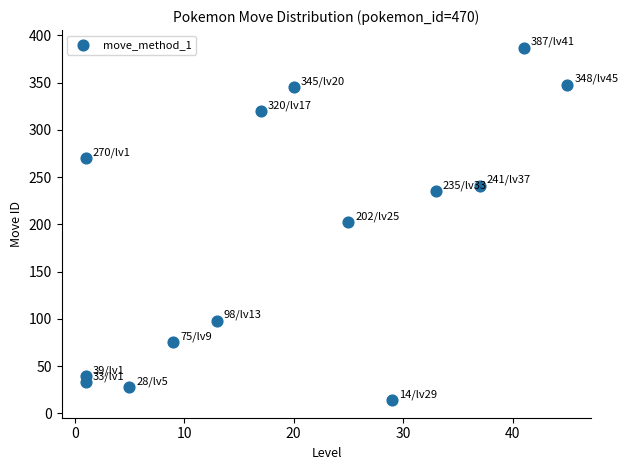

What is the range of Y values (max minus min)?

373